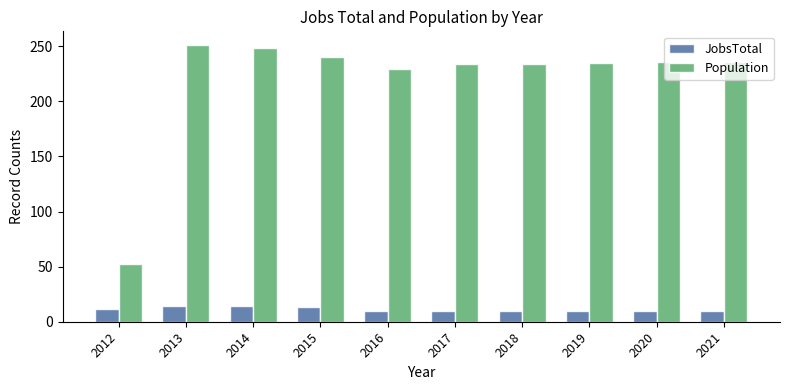

What is the spread (max minus min) of values at 2012?

40